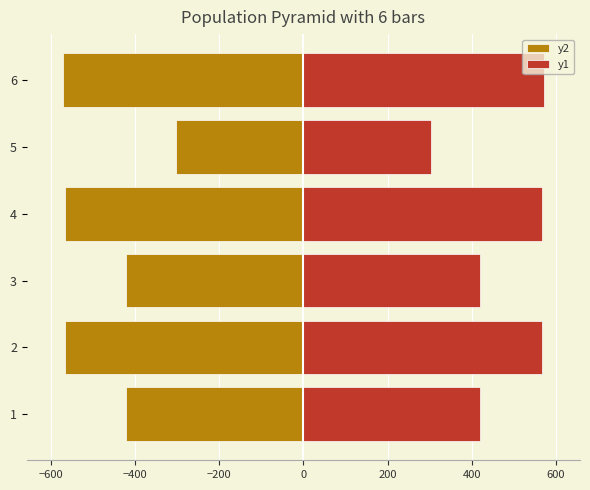

At 1, list the series in order from smallest to largest.

y2, y1